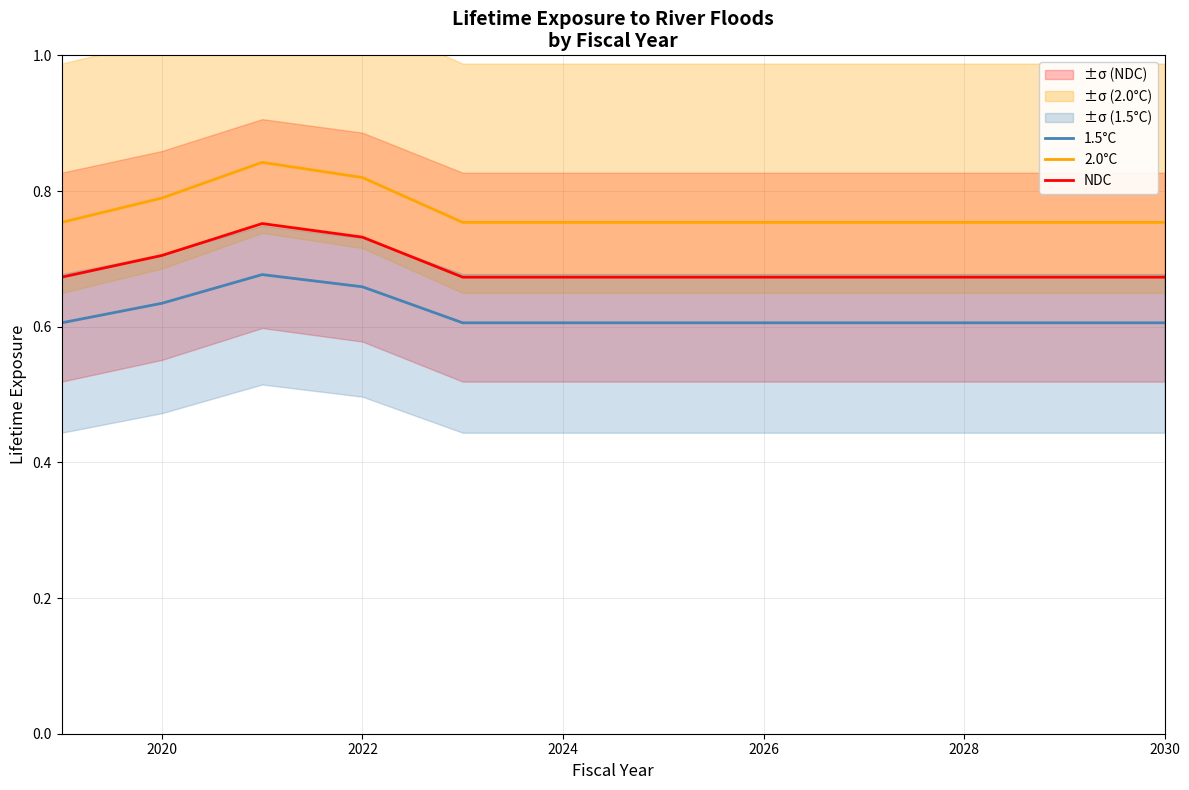

The value of NDC at 2024 is 0.4. True or false?

False